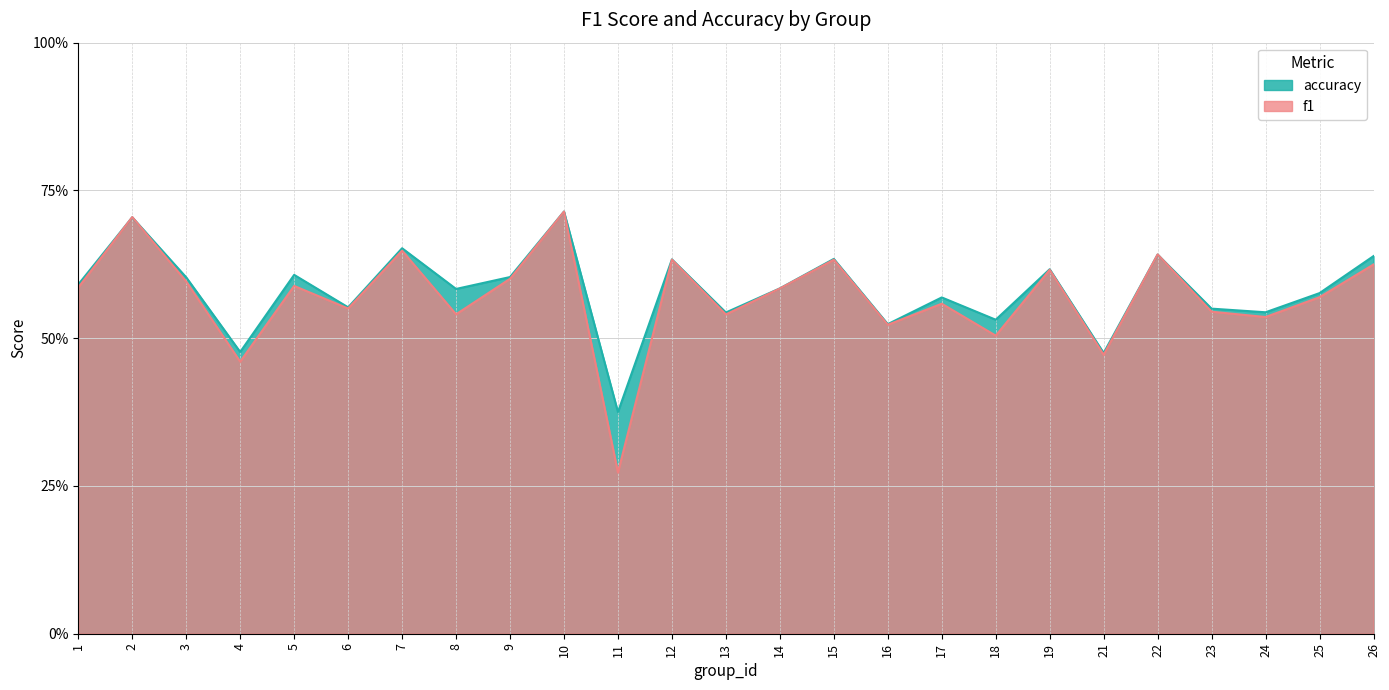

List the labels in order of f1 value, largest first.

10, 2, 7, 22, 12, 15, 26, 19, 9, 3, 5, 1, 14, 25, 17, 6, 23, 8, 13, 24, 16, 18, 21, 4, 11